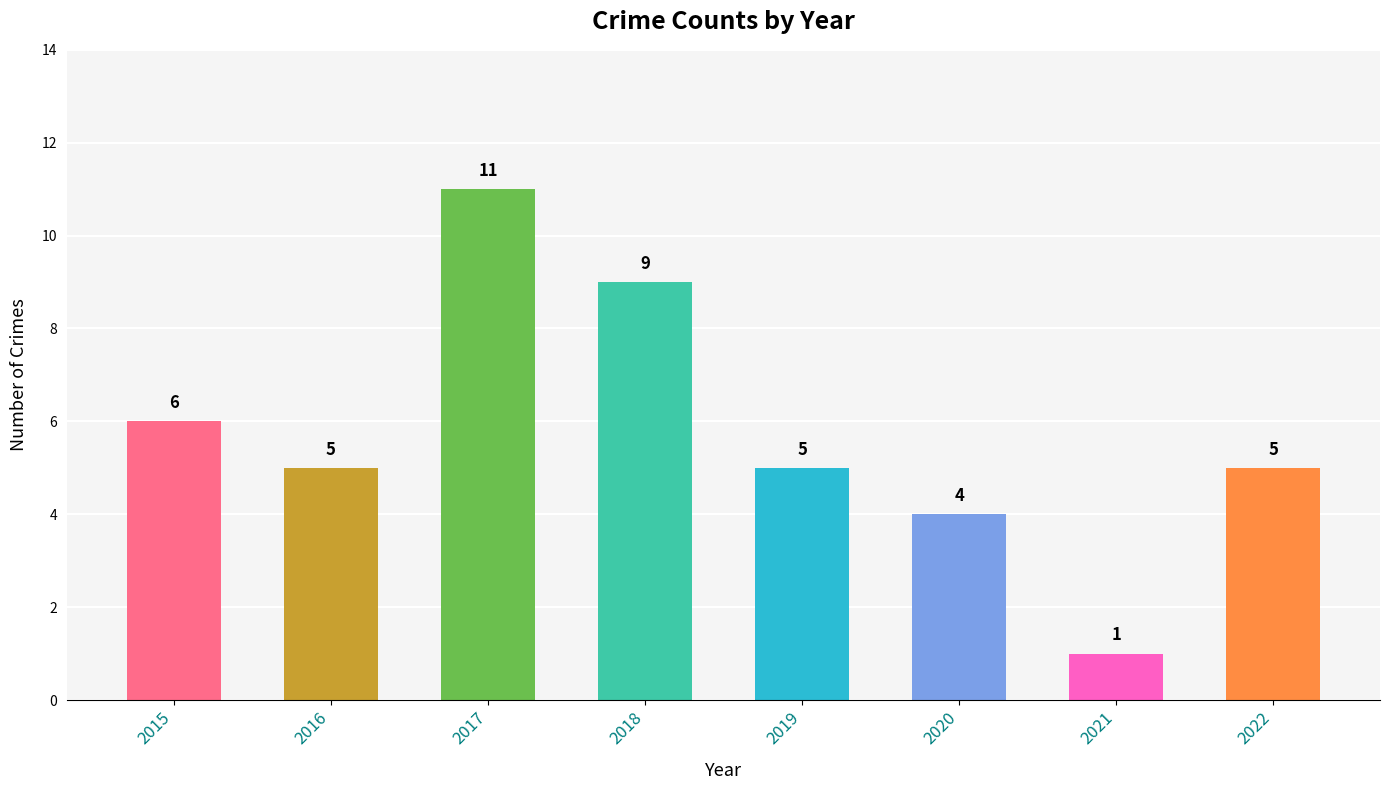

At which label does the data first exceed 5?

2015